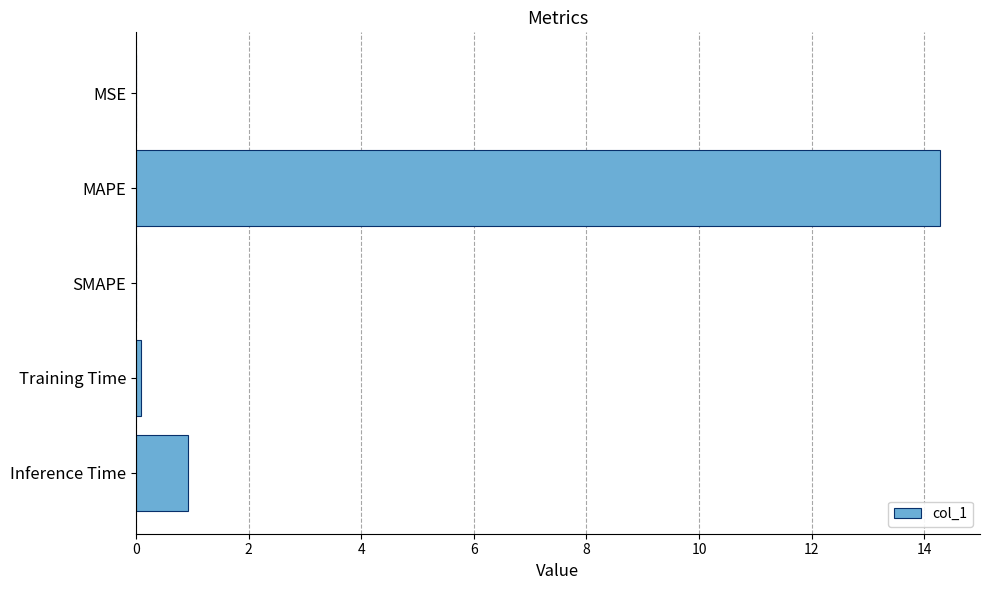

Are the bars horizontal?

Yes